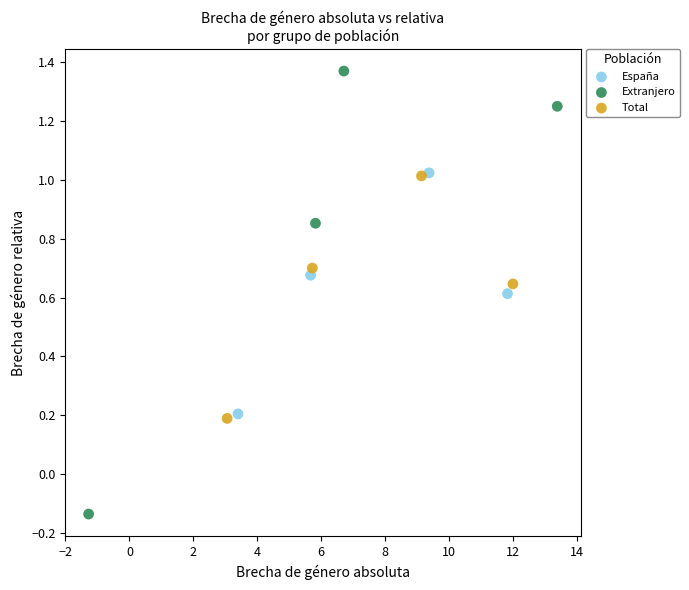

Which series contains the lowest Y value?

Extranjero